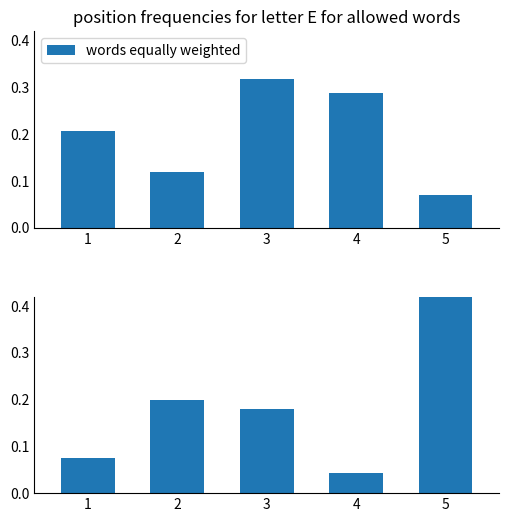

What is the value of the 2nd bar from the left?

0.2